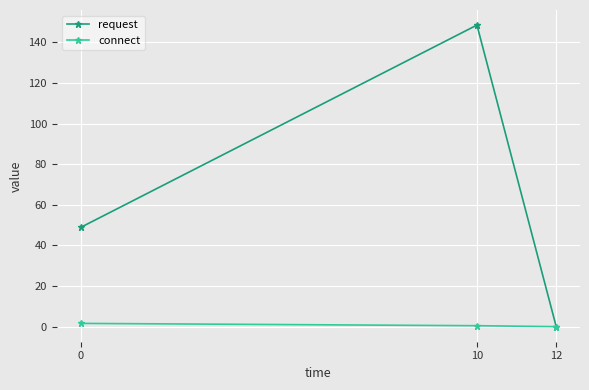

What is the sum of the connect values at 10 and 12?

0.5